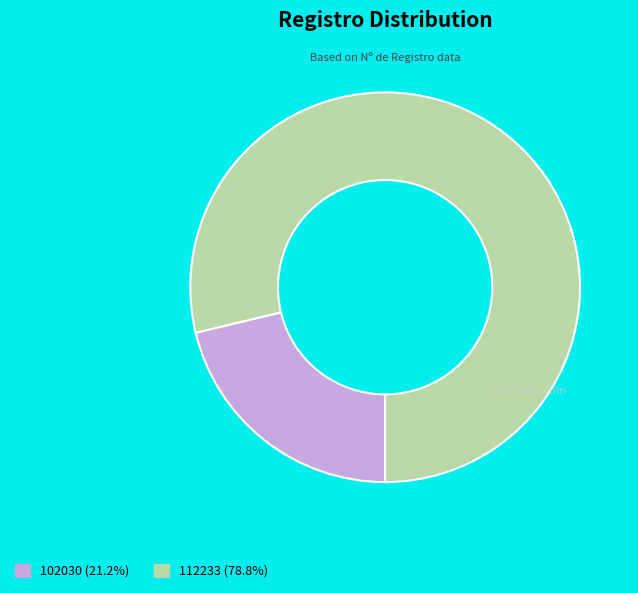

Is it true that 102030 is 21% of the pie?

True